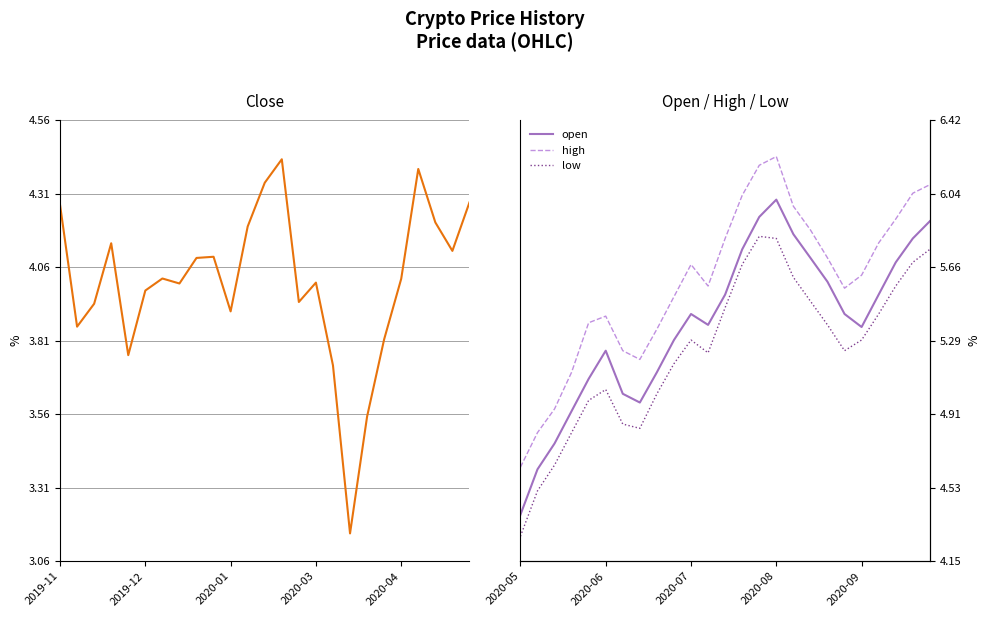

How many interior local peaks does the open series have?

3